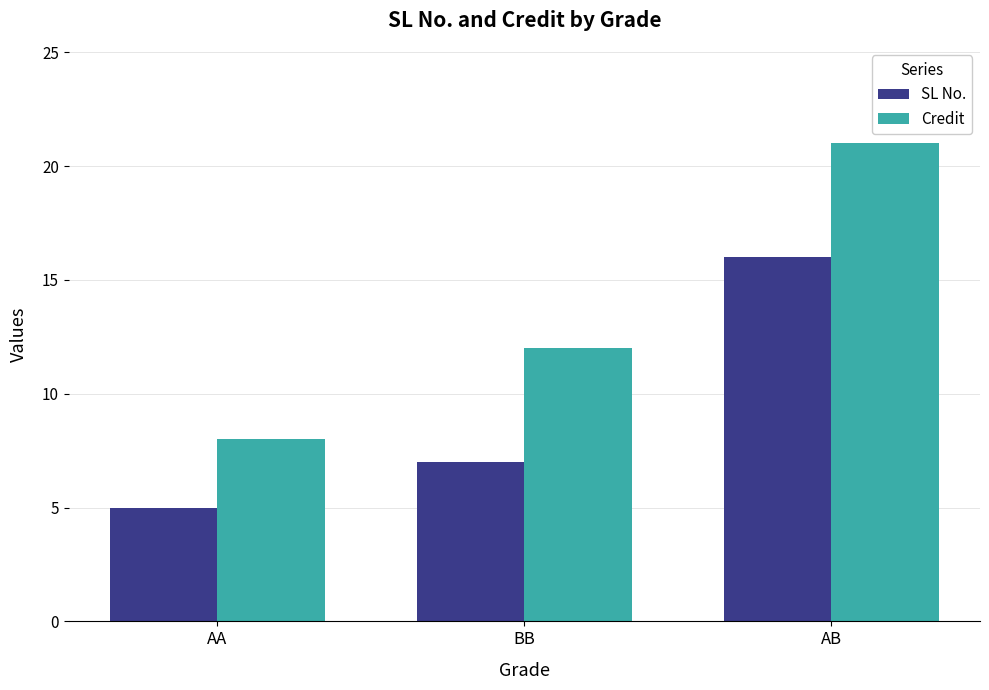

At how many categories does at least one series exceed 7?

3